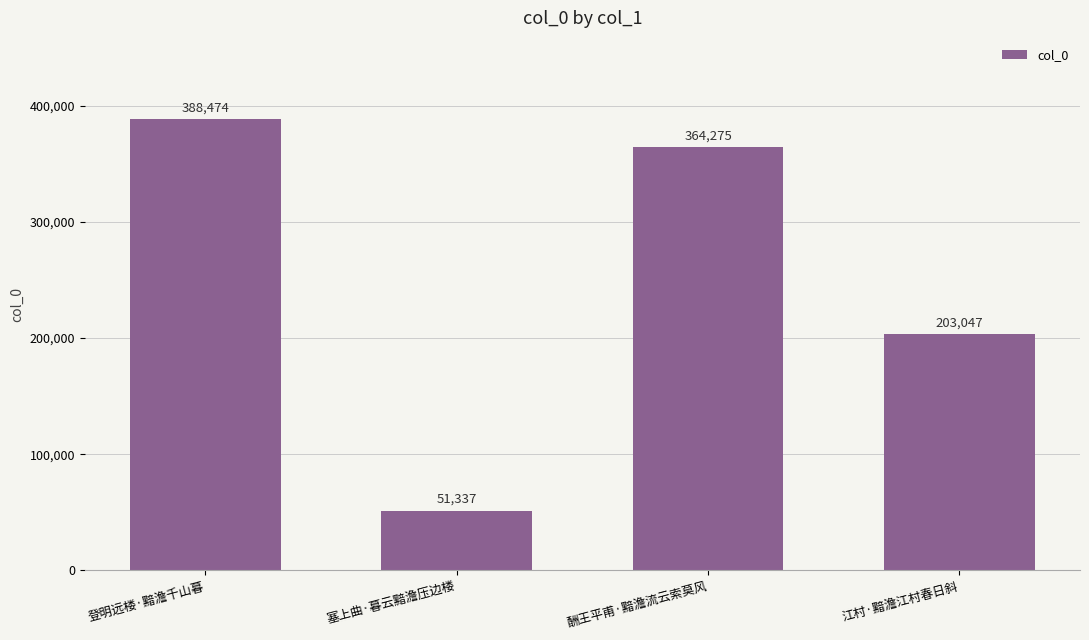

What position from the left is 酬王平甫·黯澹流云索莫风?

3